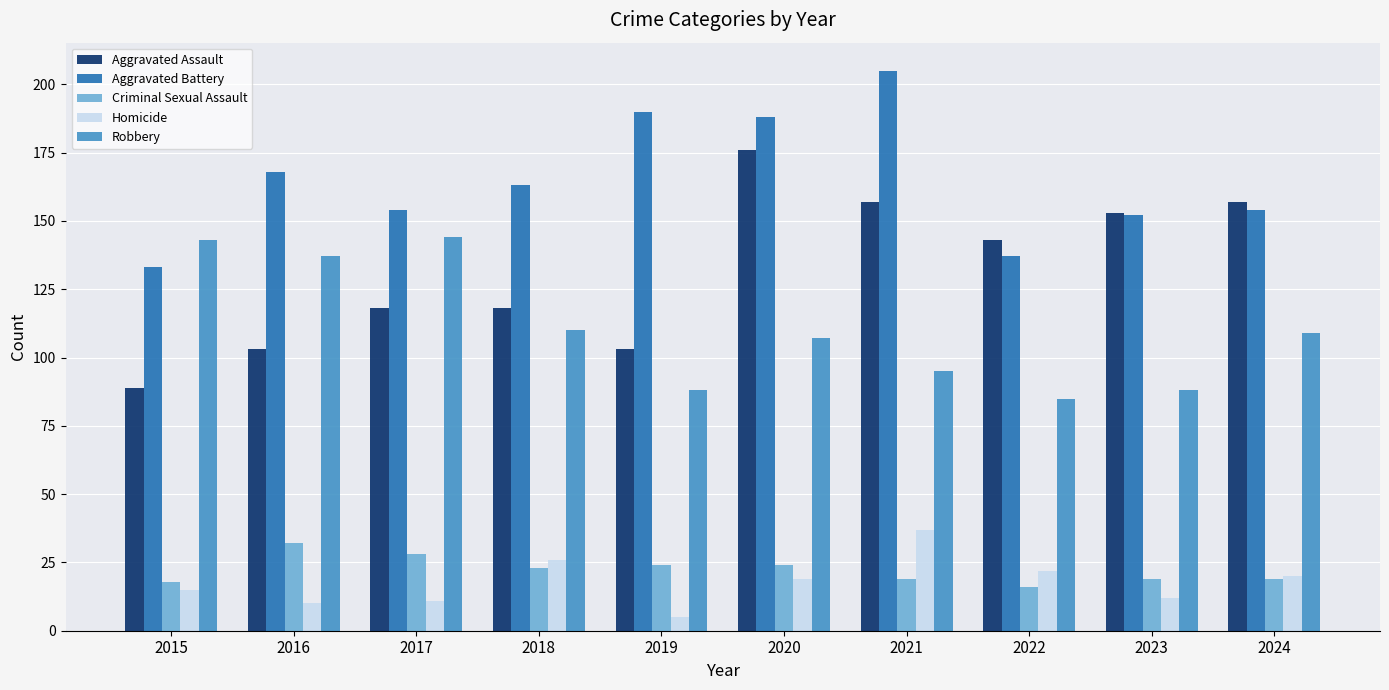

Which series has the widest spread of values?

Aggravated Assault